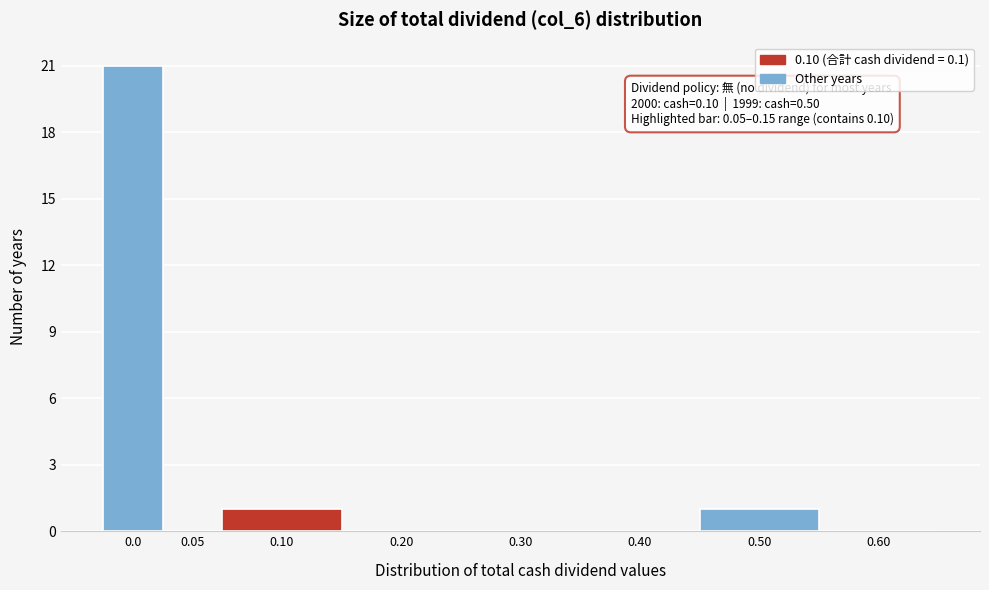

Reading left to right, extract all data points from this chart.

0.0=21	0.05=0	0.10=1	0.20=0	0.30=0	0.40=0	0.50=1	0.60=0